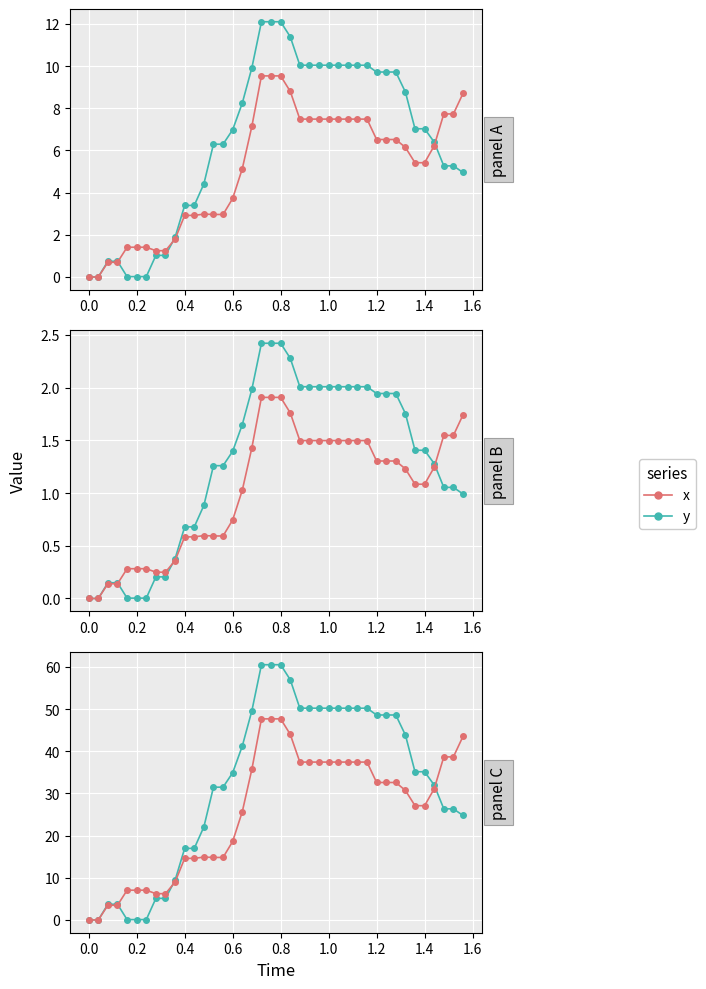

Rank the series by their average value, from lowest to highest.

x, y